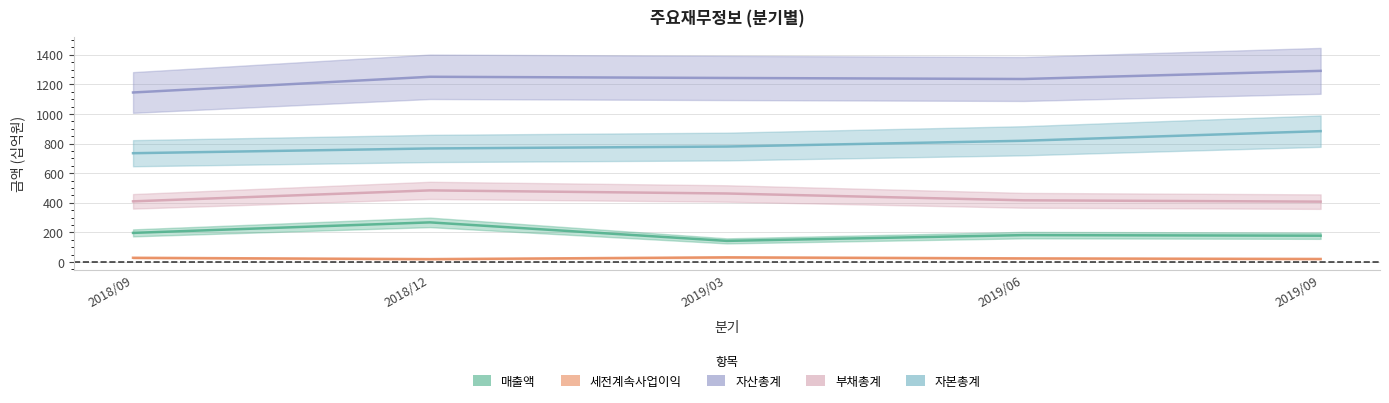

What is the total value across all series at 2019/09?

2782